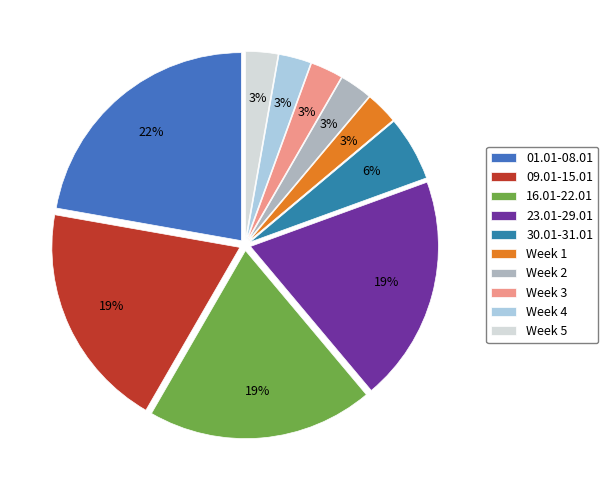

Does any single category account for the majority?

No